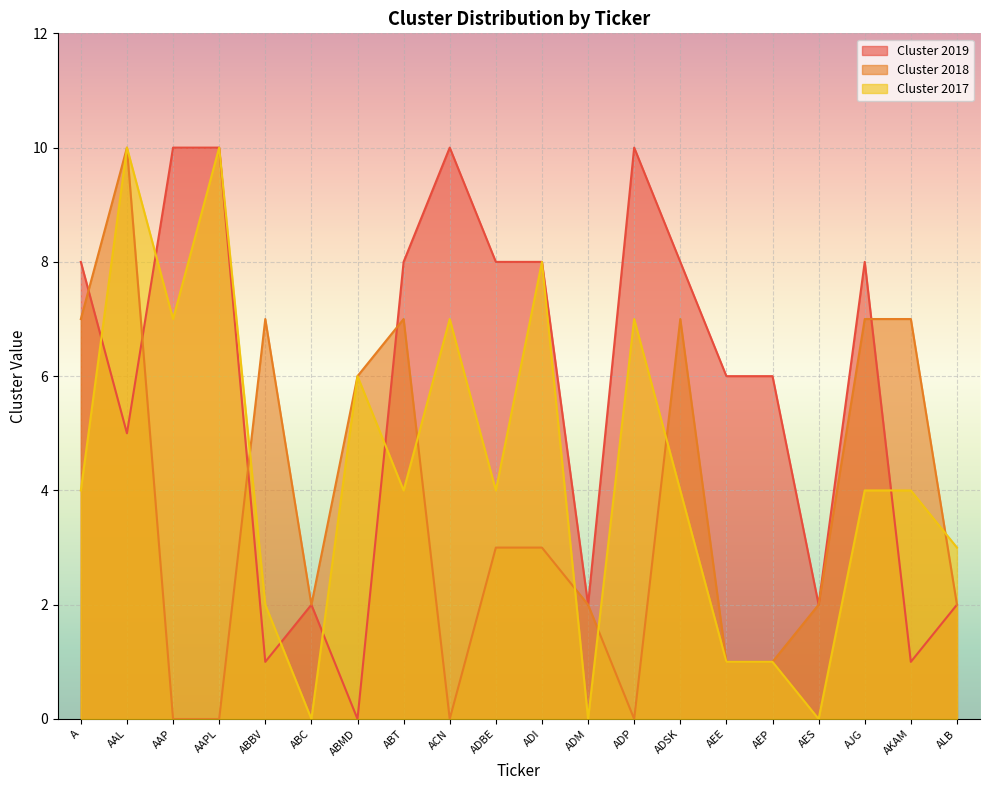

What is the difference between the Cluster 2018 values at AEP and AAPL?

1